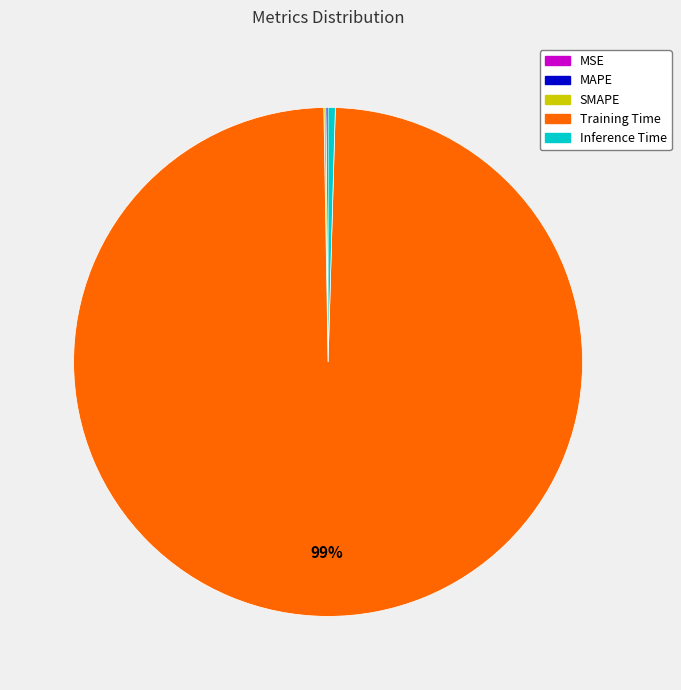

What is the majority slice?

Training Time